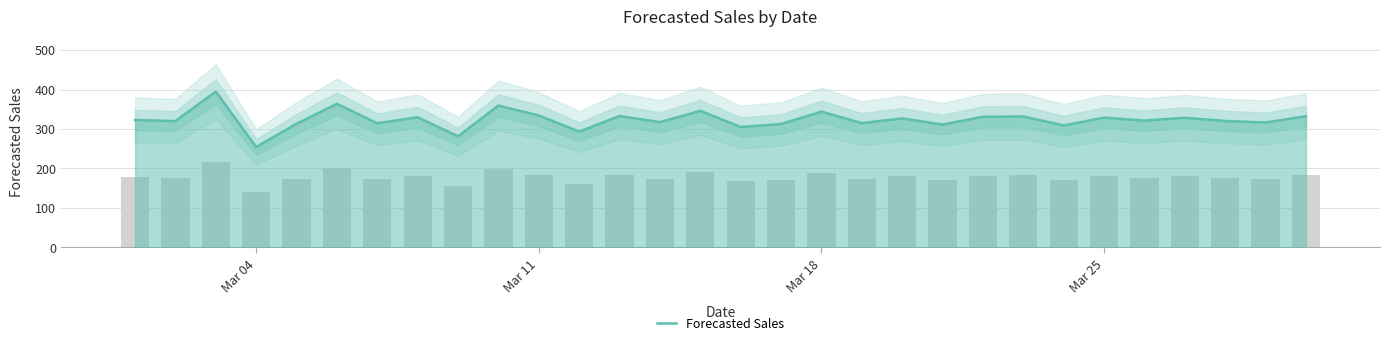

Which category has the lowest value in the Forecasted Sales series?

Mar 04